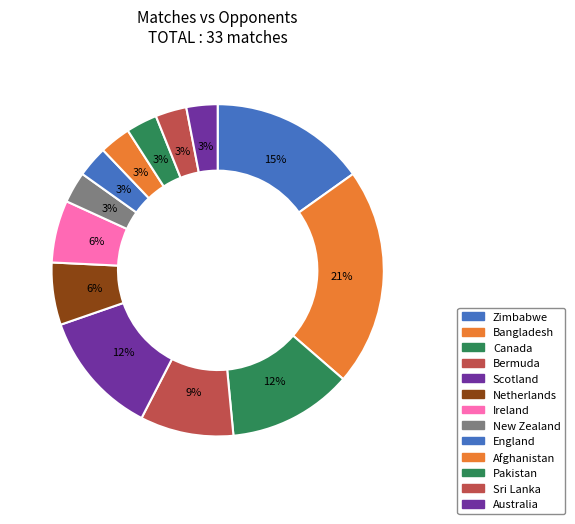

To the nearest percent, what percentage of the pie is Afghanistan?

3%